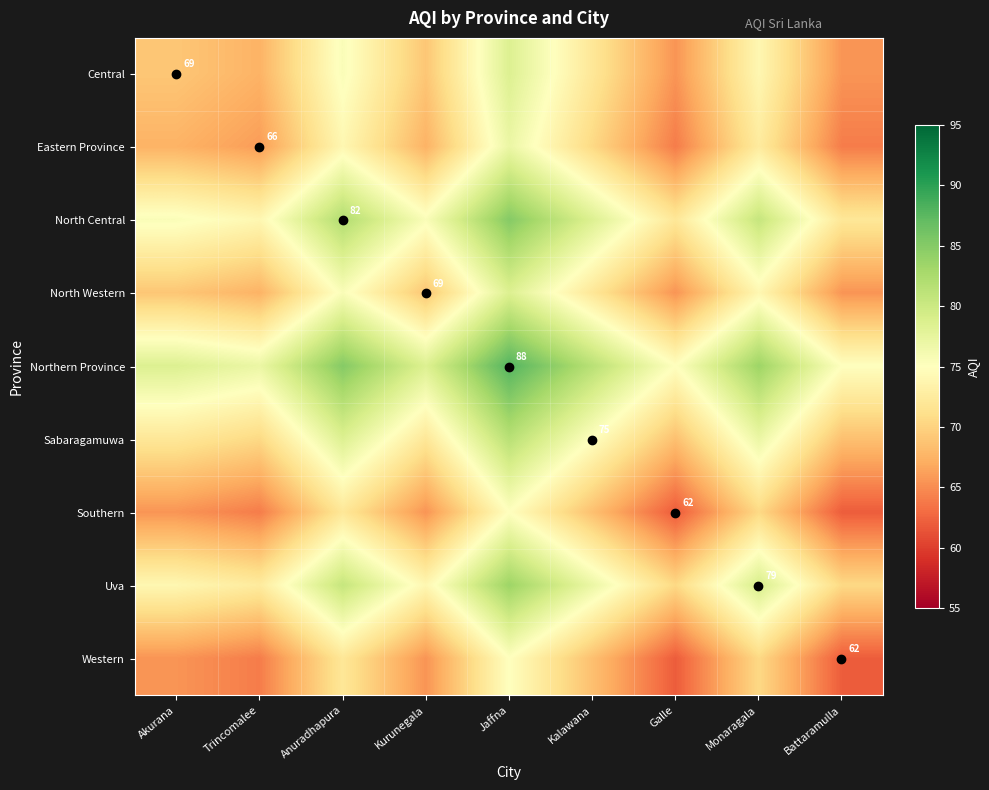

What is the difference between the highest and lowest values at Kurunegala?

13.0